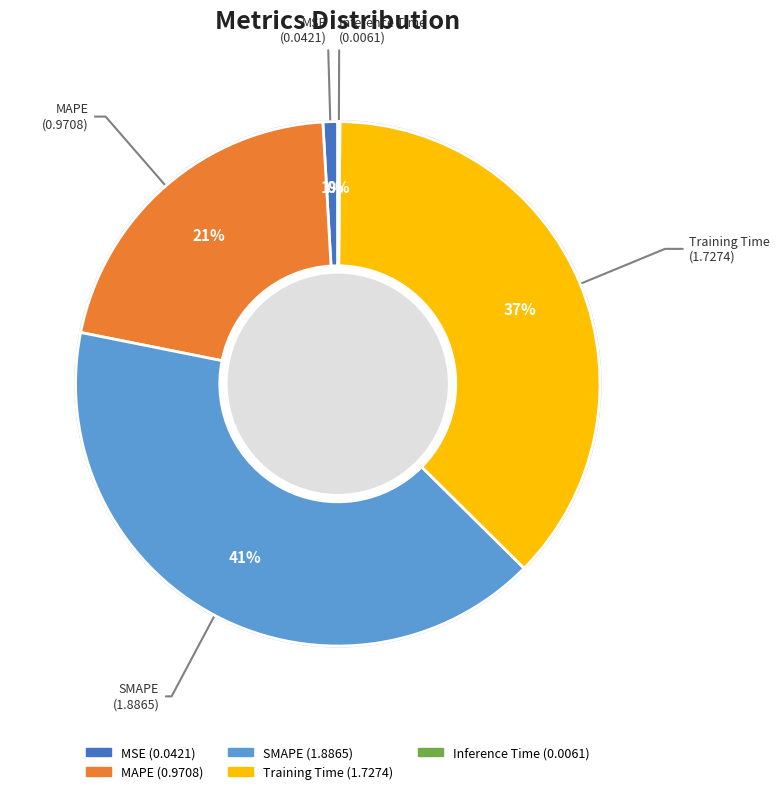

True or false: MSE accounts for 1% of the total.

True